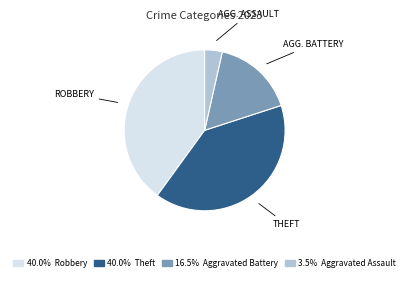

Is there any slice that represents more than half of the pie?

No